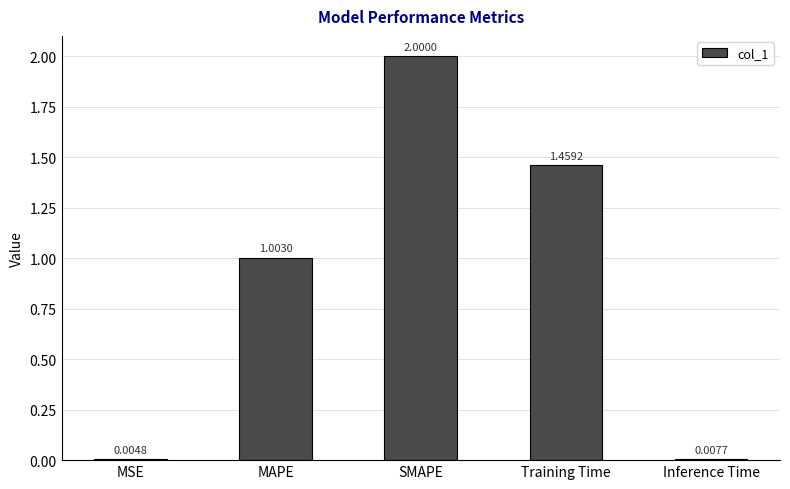

What is the change in value from SMAPE to Inference Time?

-2.0